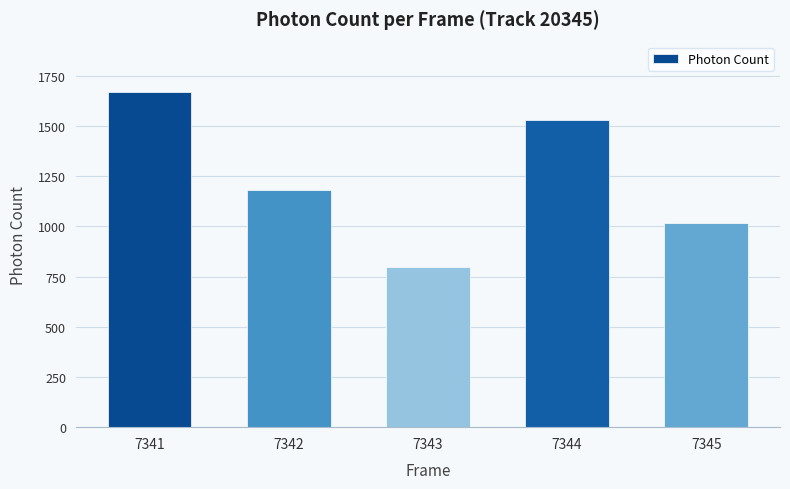

The chart shows a value of 1669.2 at 7341. True or false?

True